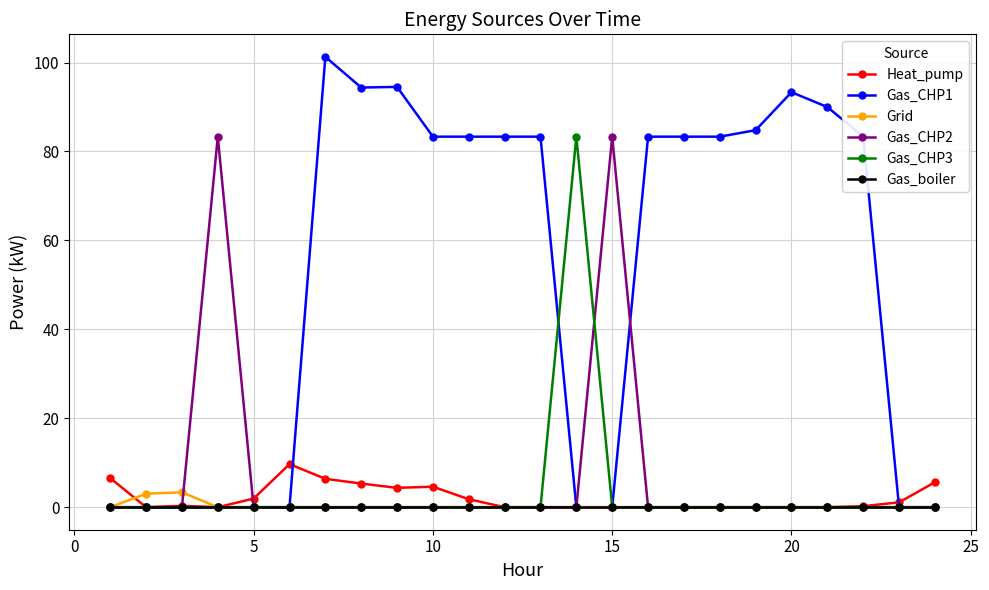

True or false: Heat_pump and Gas_CHP1 intersect in this chart.

True